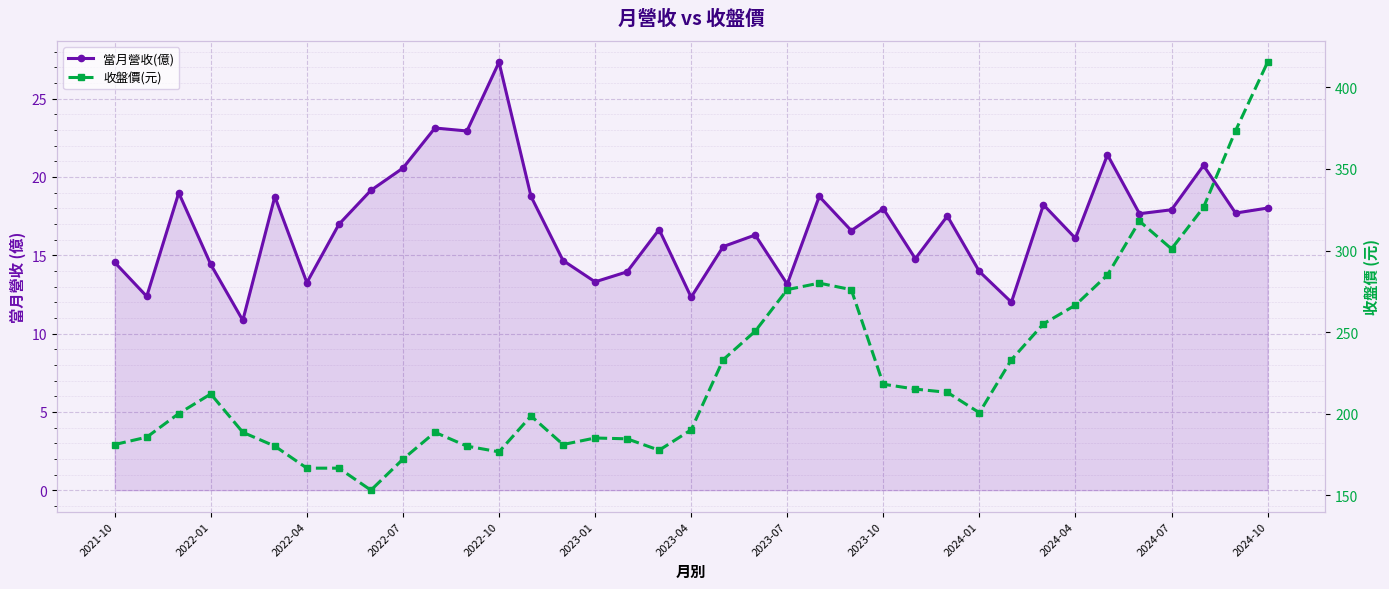

What is the difference between the second highest and minimum values in the 收盤價(元) series?

220.5